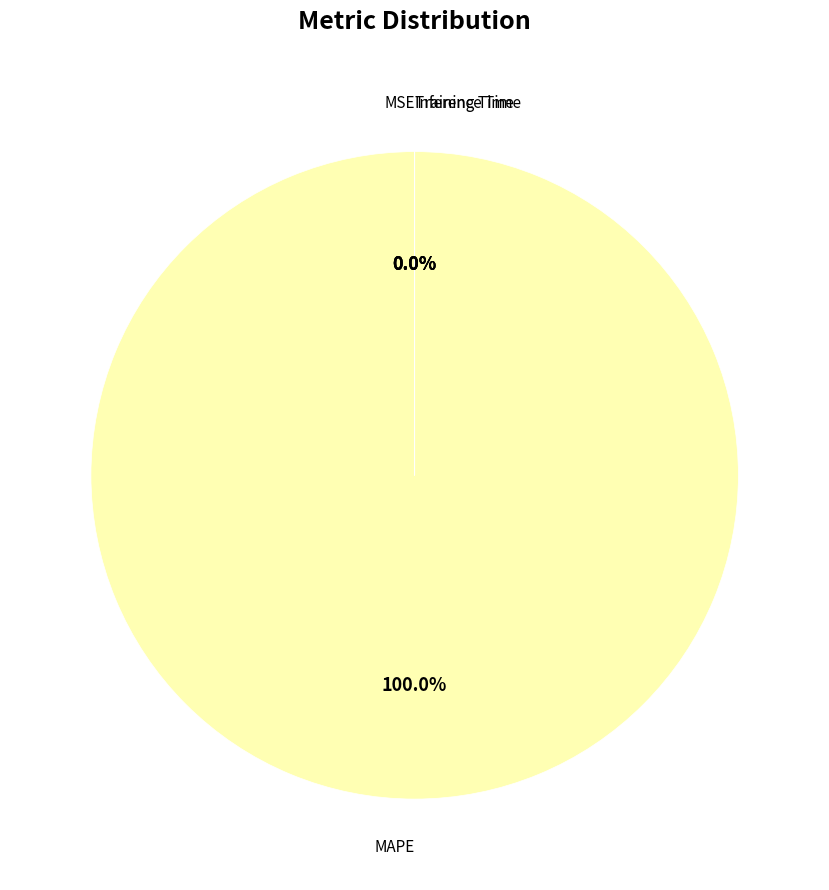

To the nearest percent, what is the combined percentage of MAPE and MSE?

100%